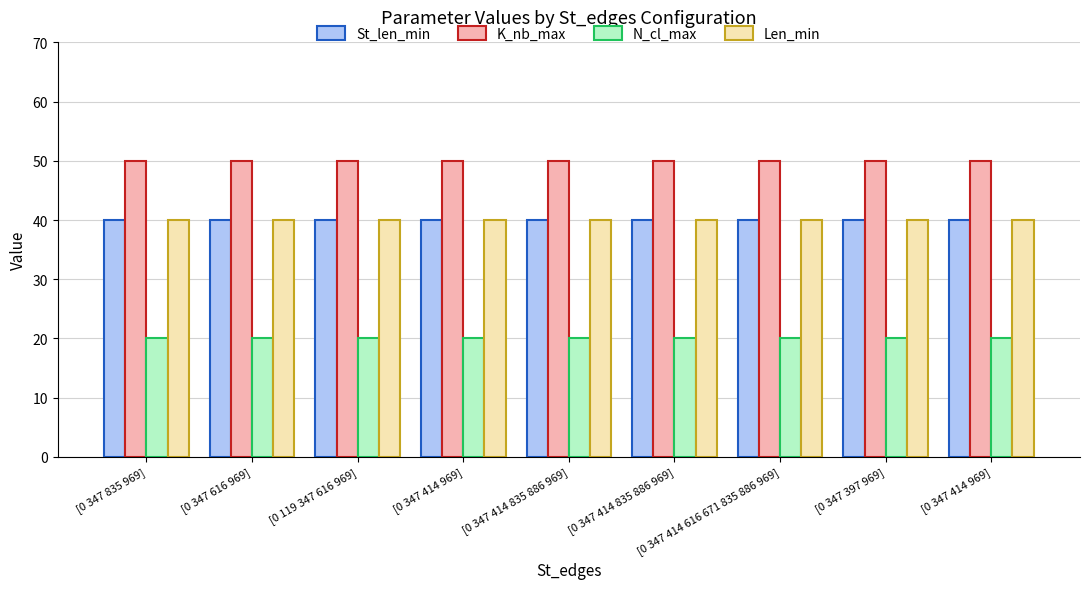

How many distinct data groups are displayed?

4